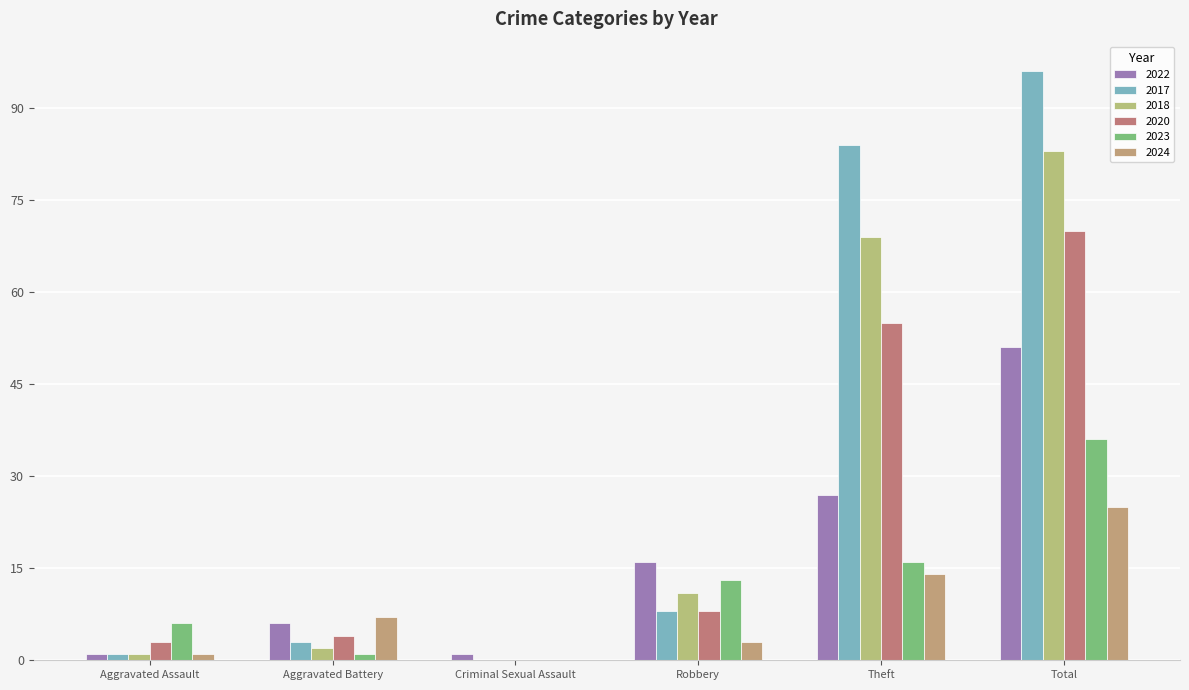

What value does the 2020 series have at Total, to the nearest 5?

70